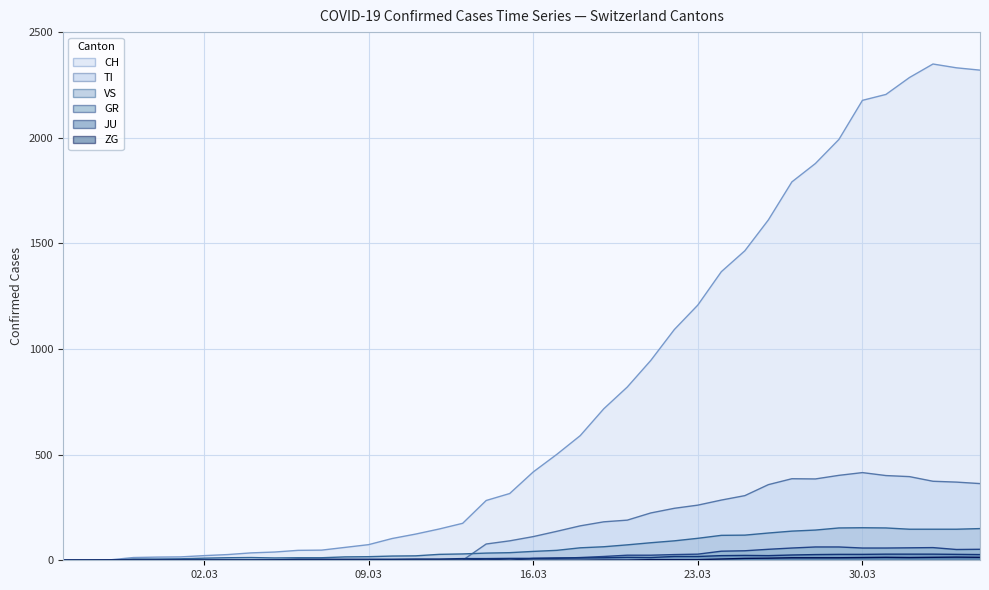

Between 2020-03-06 and 2020-03-27, which series saw the biggest shift?

CH